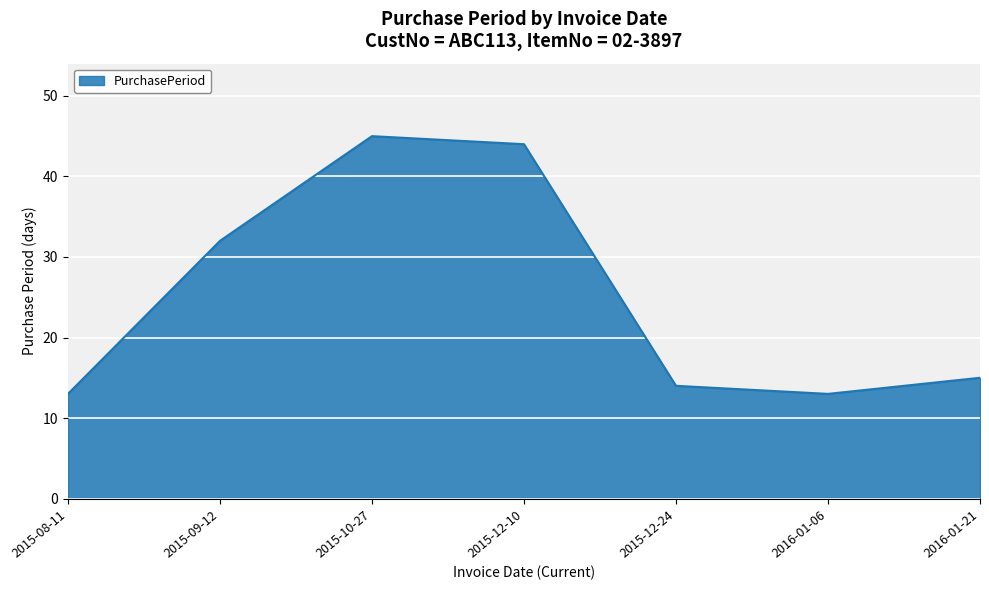

Reading left to right, what are all the values shown in this chart?

13	32	45	44	14	13	15